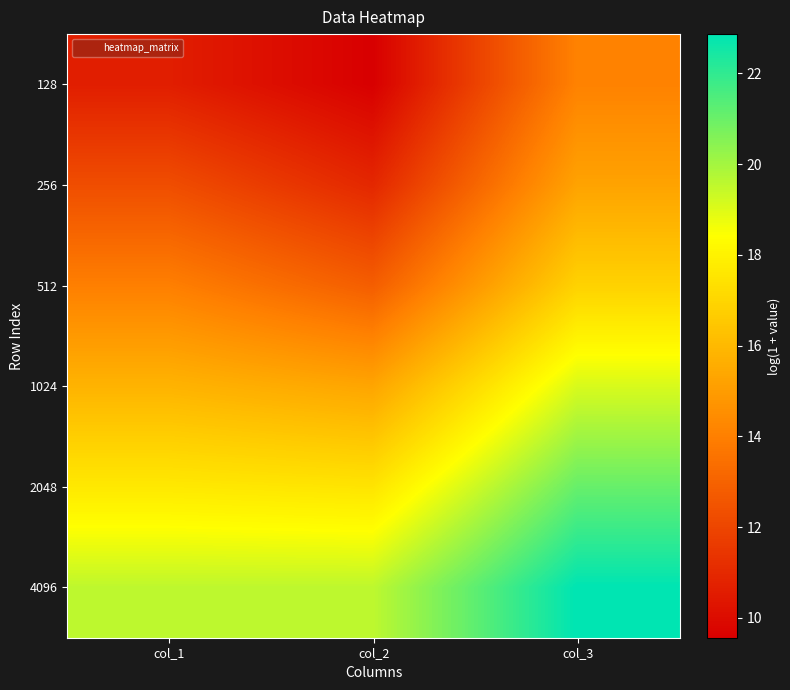

Between col_3 and col_1, which is larger?

col_3